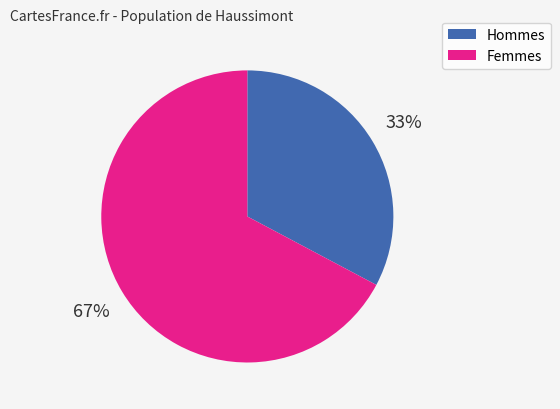

To the nearest percent, what is the average slice percentage?

50%